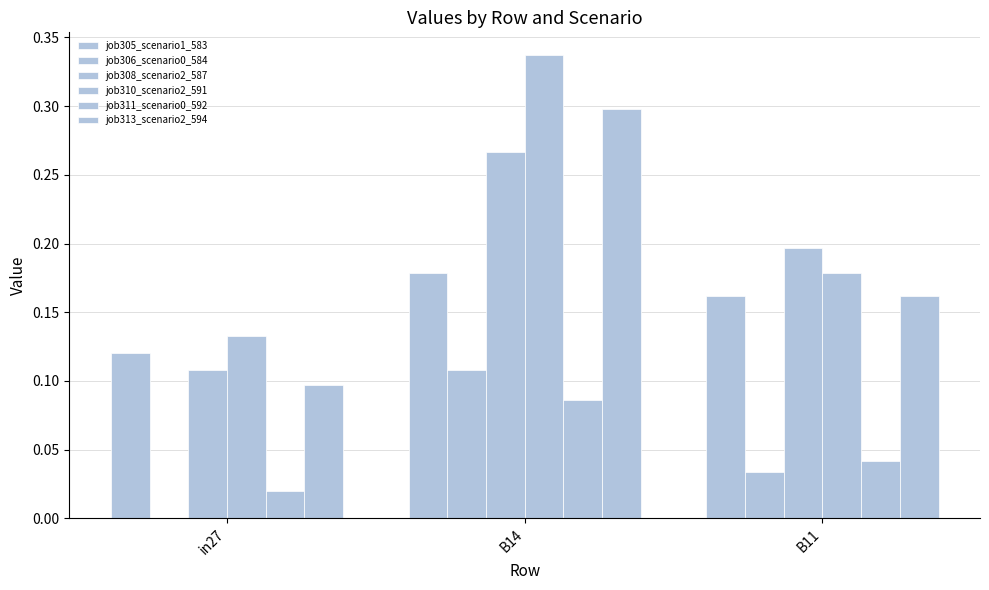

What is the label of the 2nd bar from the right?

B14